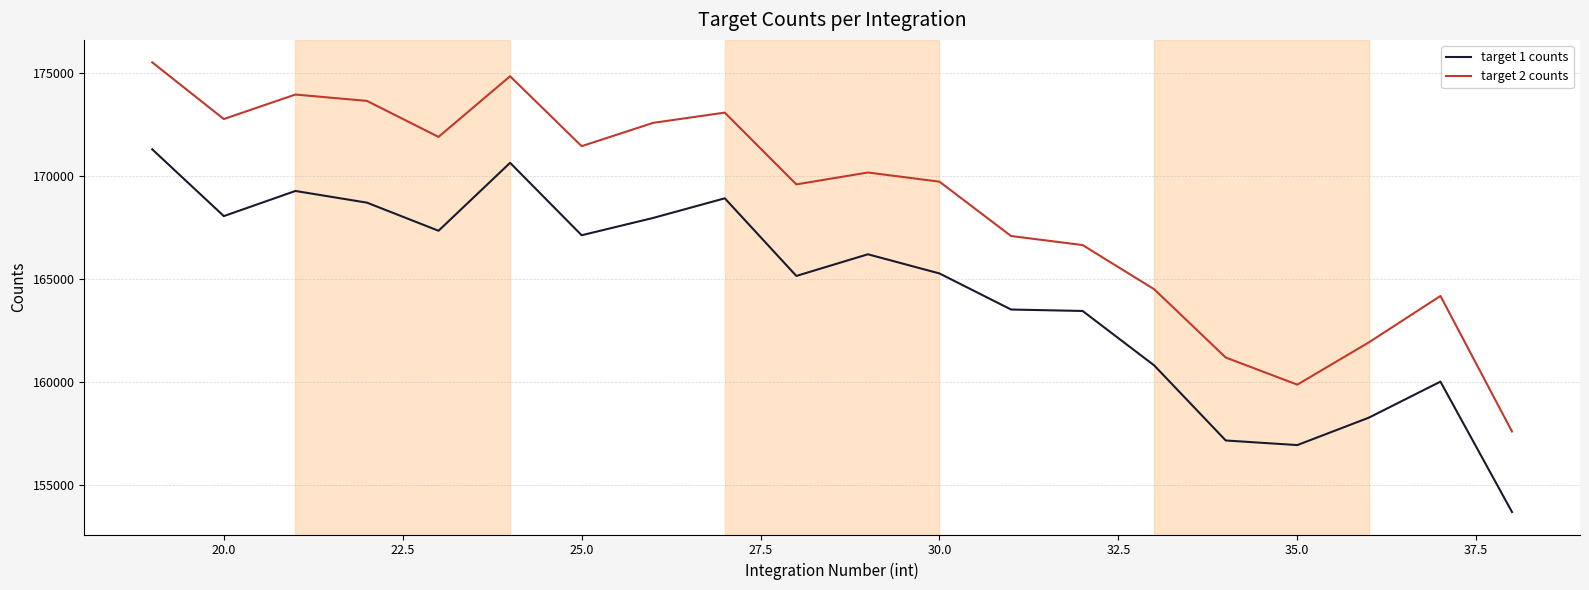

Is this an area chart (filled region under the line)?

No